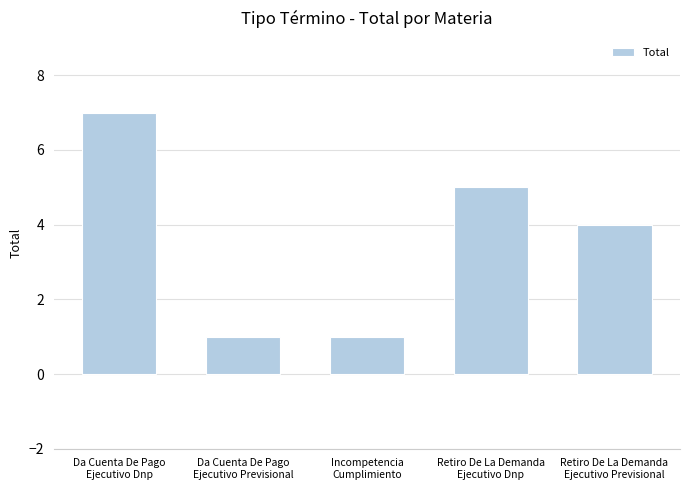

The chart shows a value of 4 at Retiro De La Demanda
Ejecutivo Previsional. True or false?

True